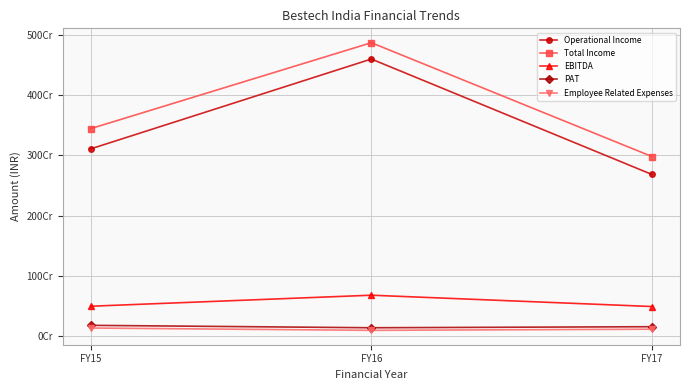

Reading right to left, list all the values displayed in this chart.

Operational Income: 2685128817	4600461323	3110007954
Total Income: 2982653788	4871213366	3445887689
EBITDA: 494041923	681767979	498928289
PAT: 159175990	141748815	181888944
Employee Related Expenses: 117698687	98802960	137202601